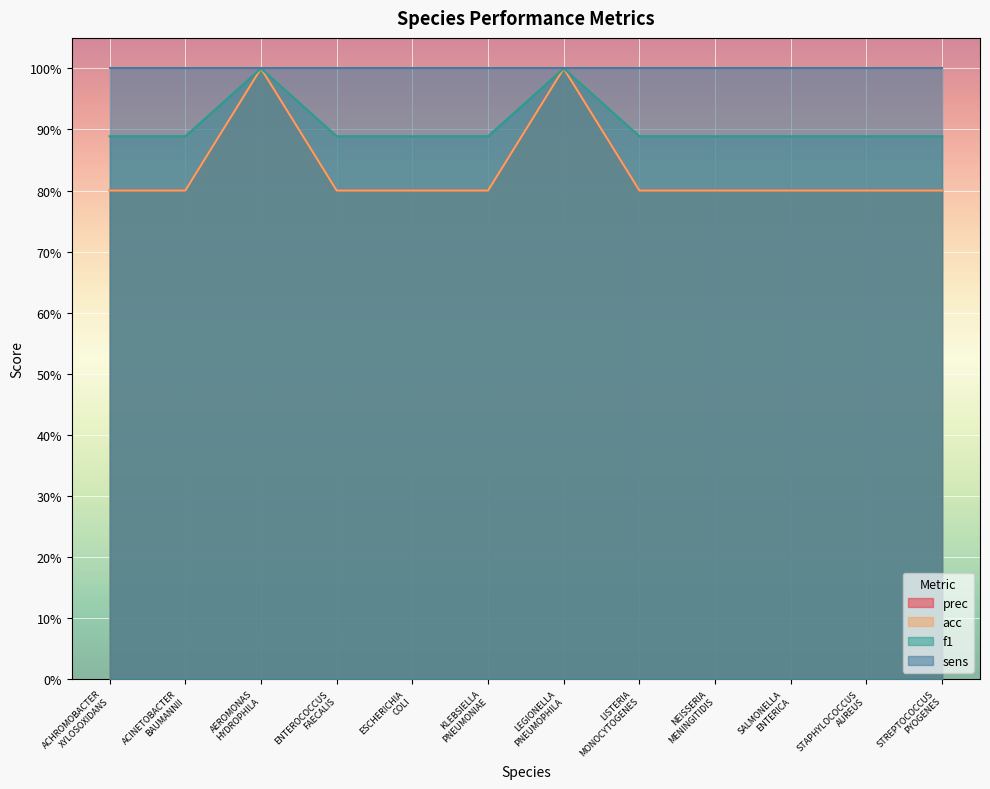

What is the sum of all f1 values?

10.9